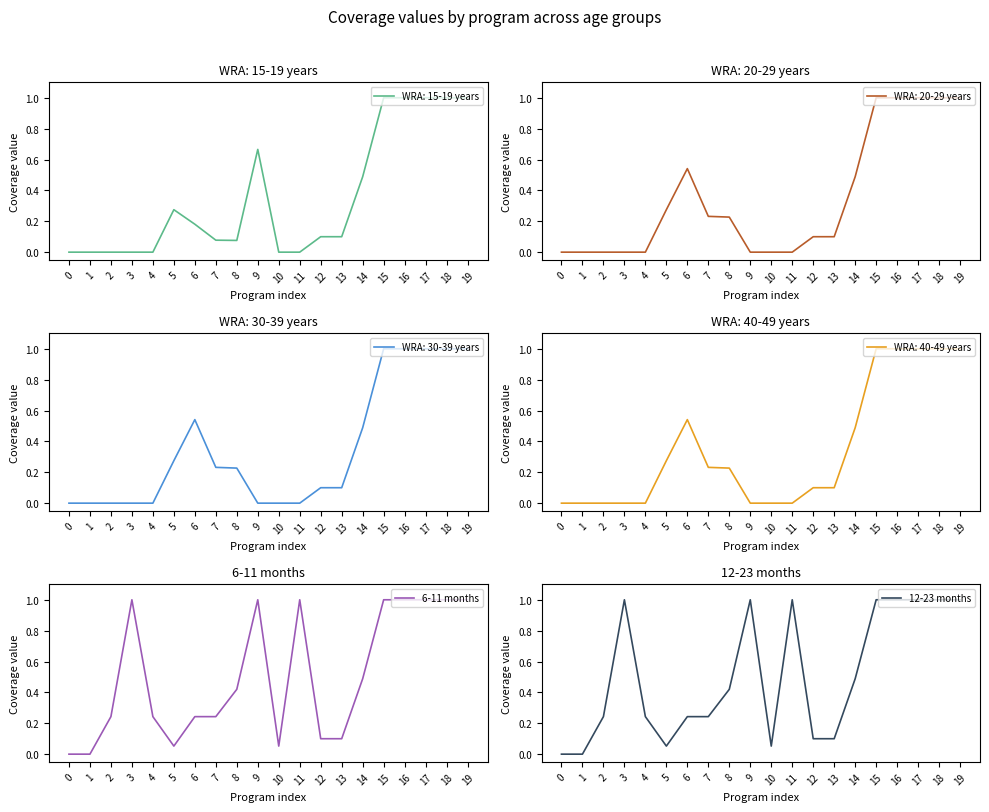

The 6-11 months series shows 1.0 at 19. True or false?

True